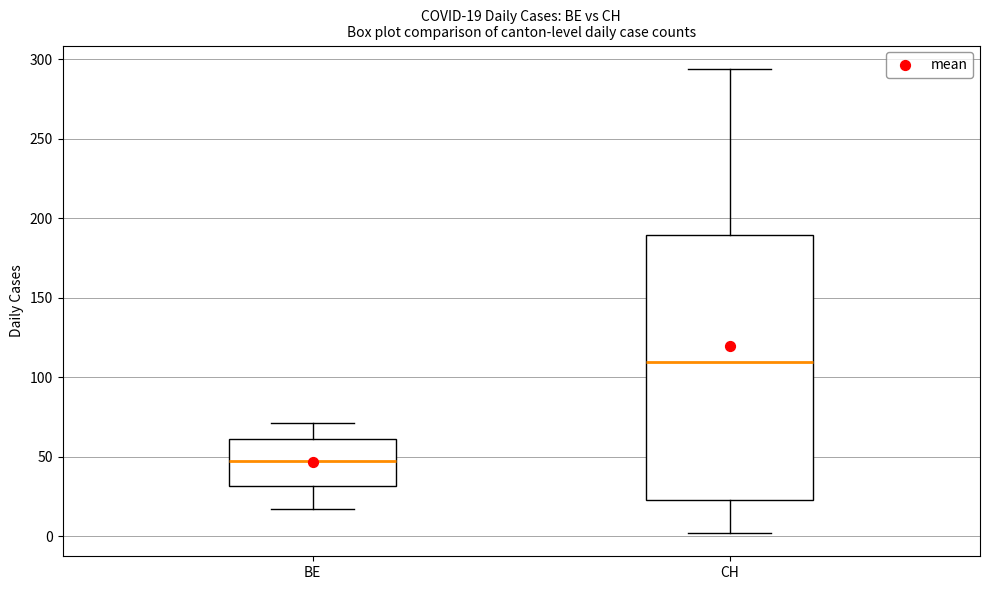

Which box has the lowest median line?

BE